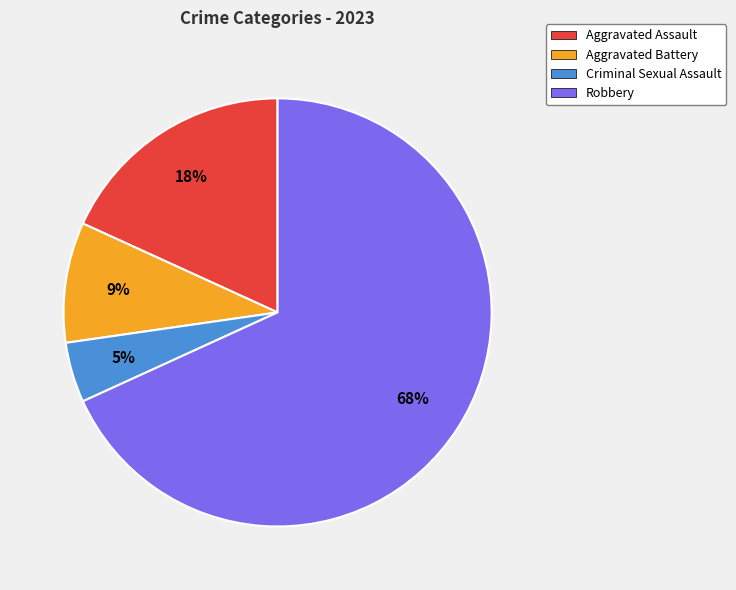

Is the sum of Aggravated Assault and Aggravated Battery greater than half?

No